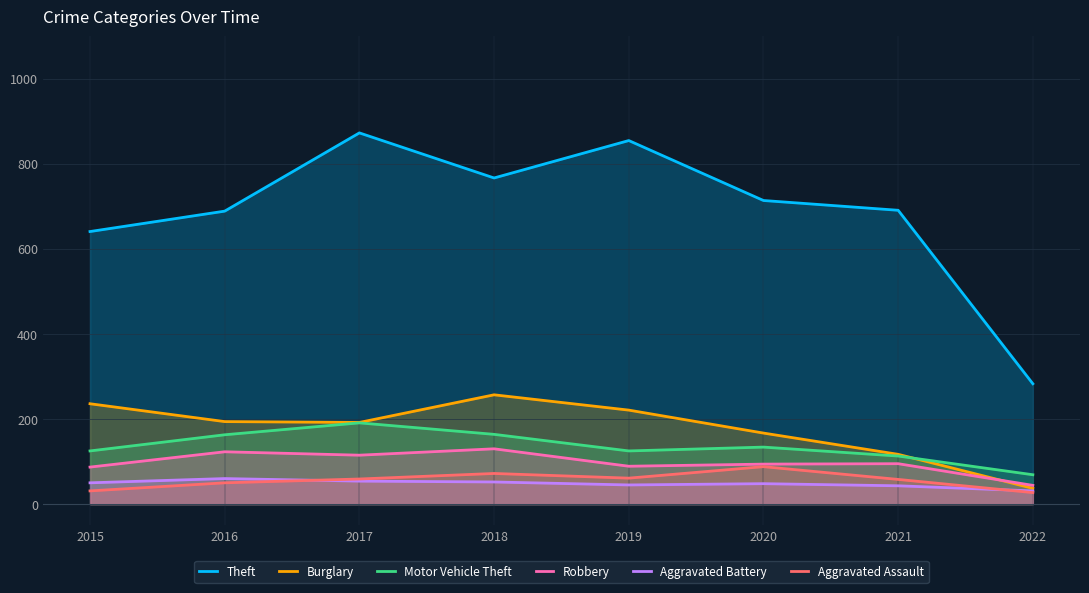

How many lines are shown in the chart?

6